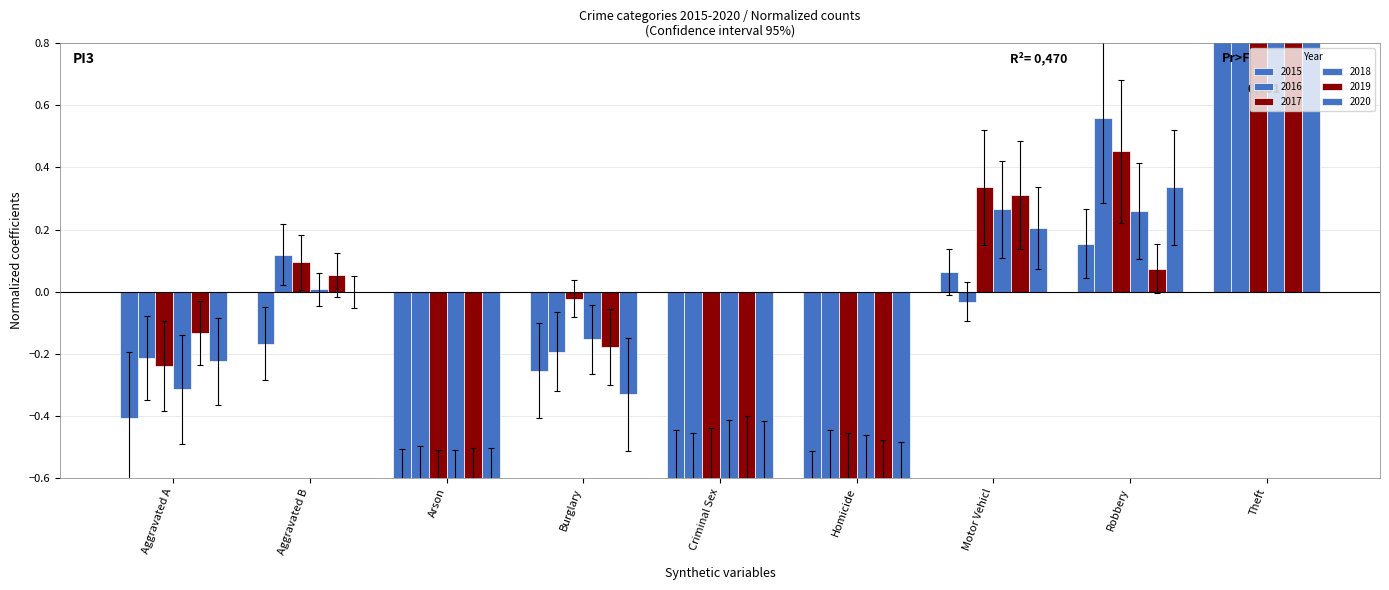

The value of 2019 at Aggravated B is 0.1. True or false?

True